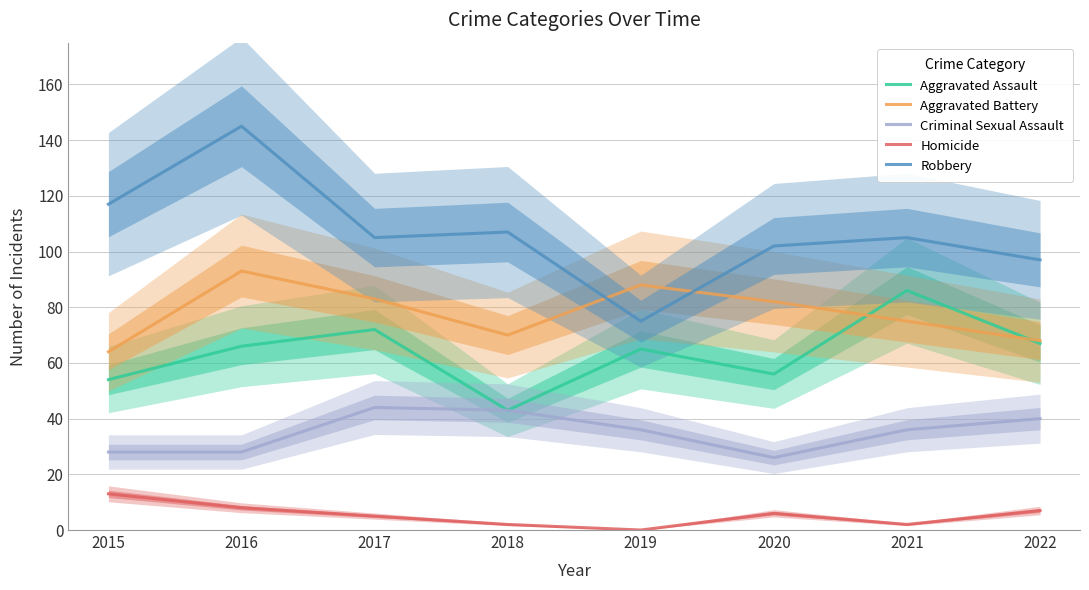

Which series has the largest total across all categories?

Robbery